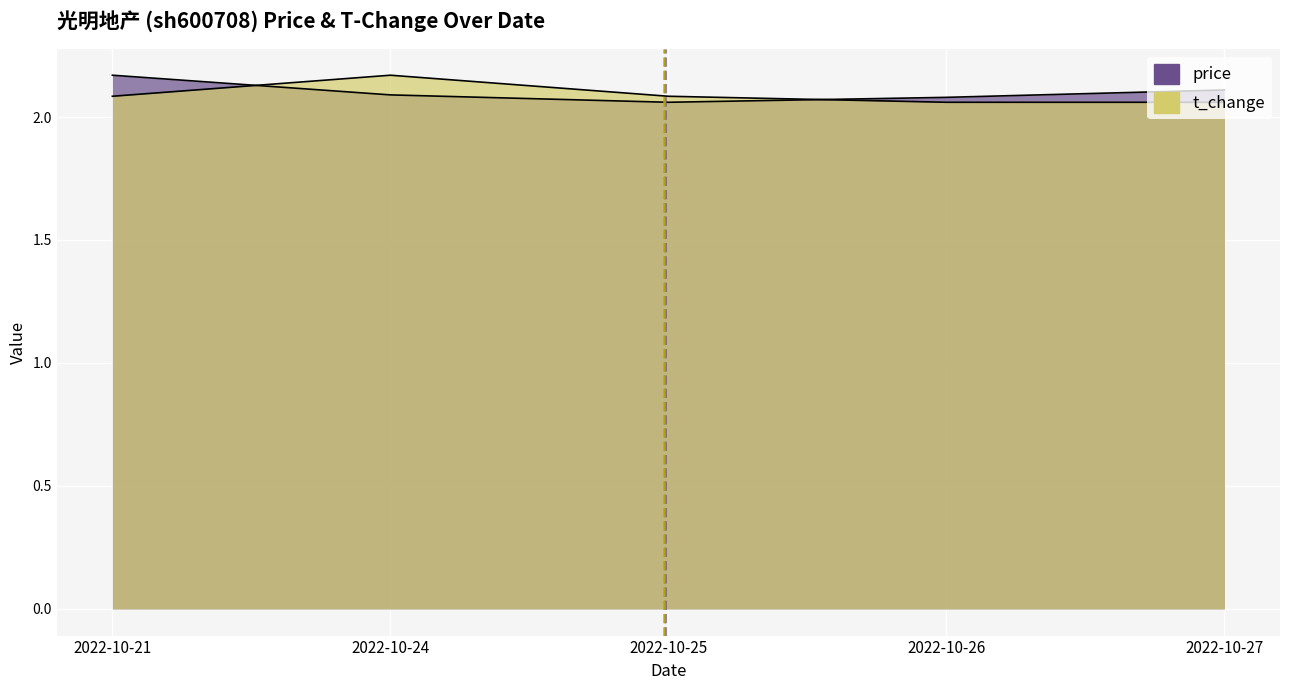

At which category does t_change reach its first local peak?

2022-10-24